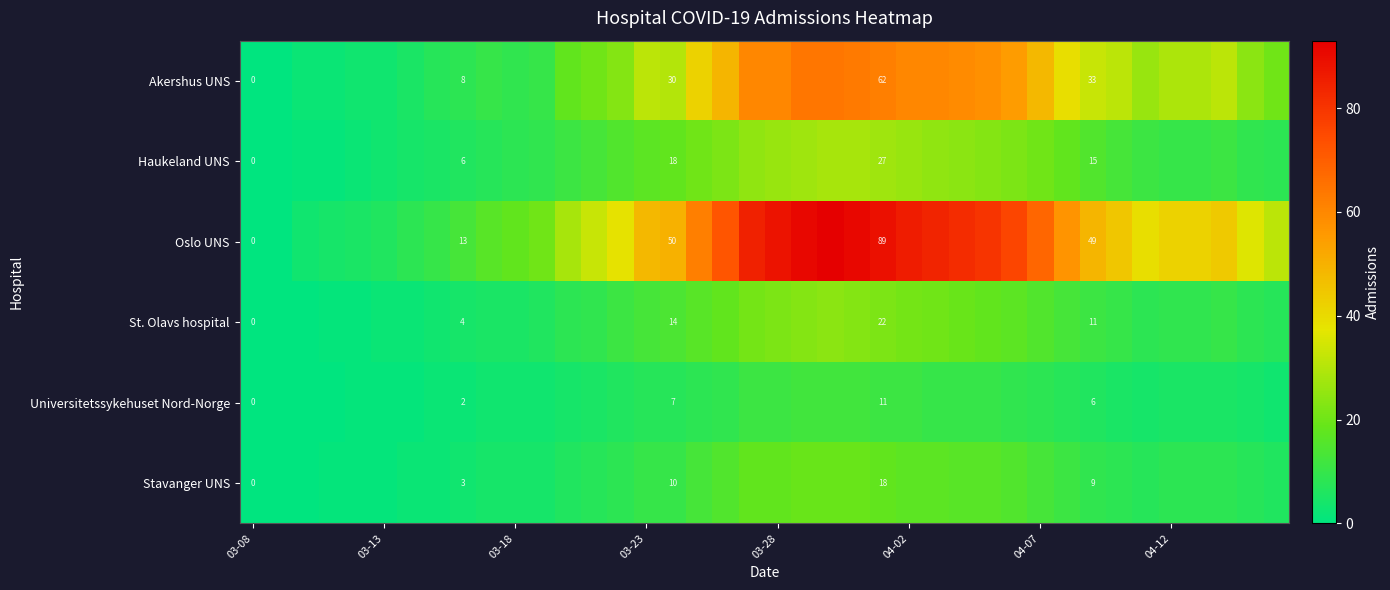

At how many categories does at least one series exceed 88?

4